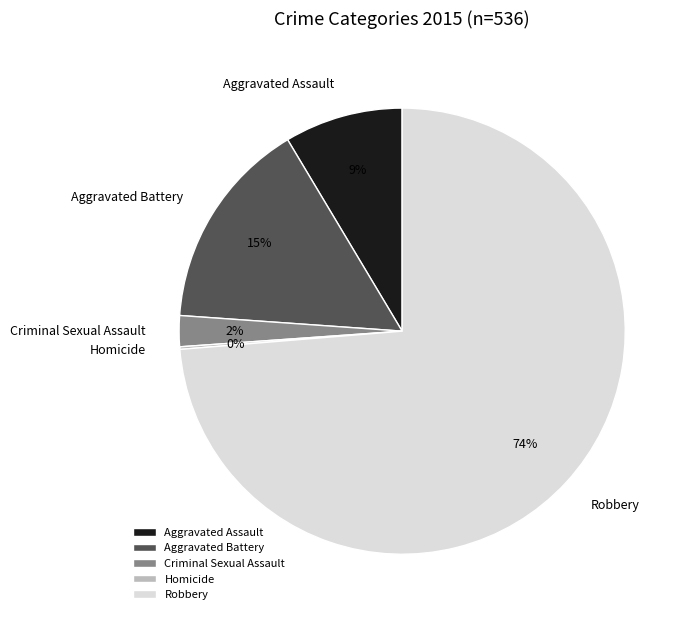

True or false: Criminal Sexual Assault accounts for 8% of the total.

False